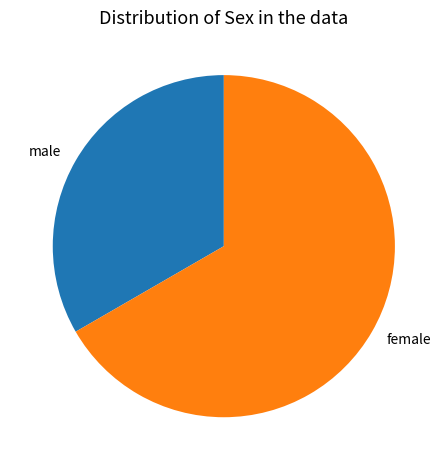

Which category has the smallest portion of the pie?

male